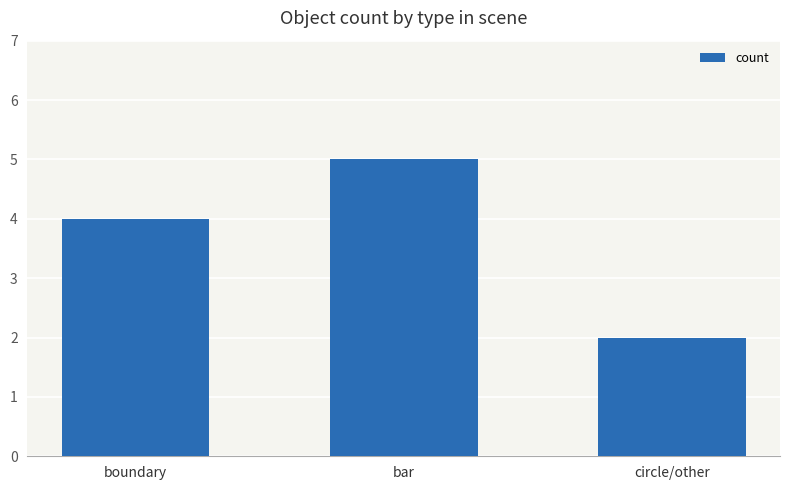

Are the bars horizontal?

No